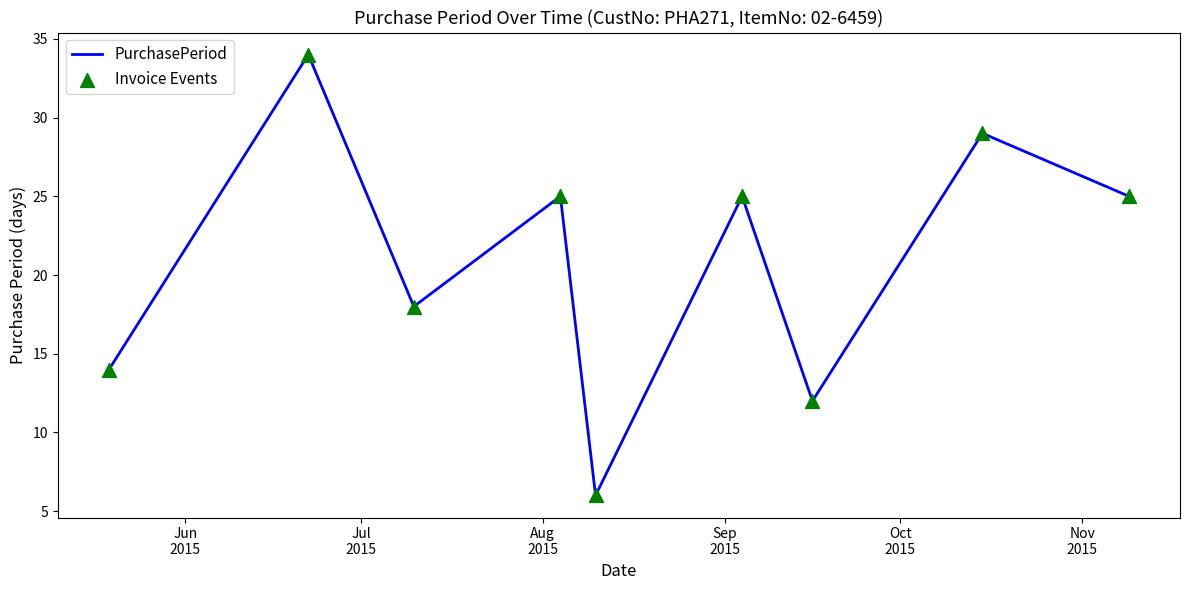

What is the maximum value shown in the chart?

34